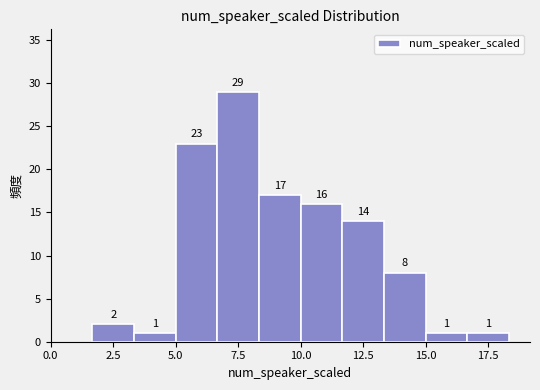

Read against the x-axis, roughly where is the centre of the tallest bar?

7.5